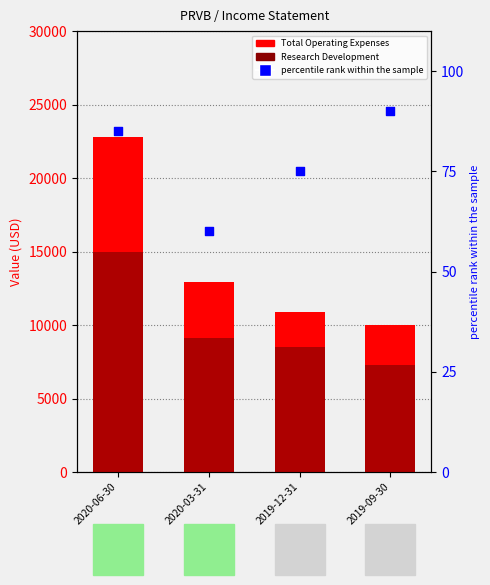

What are all the series names shown in the legend?

Total Operating Expenses, Research Development, percentile rank within the sample